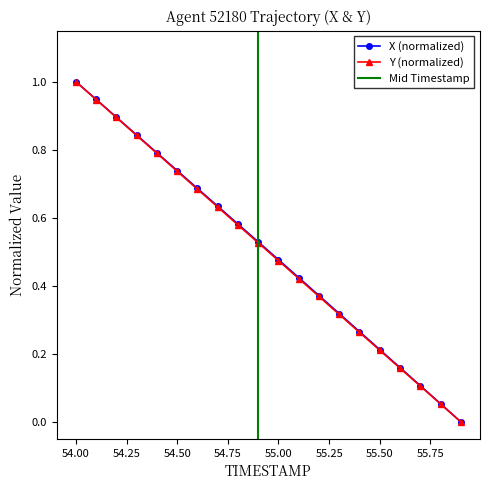

Rank the series by their maximum value, from lowest to highest.

X, Y